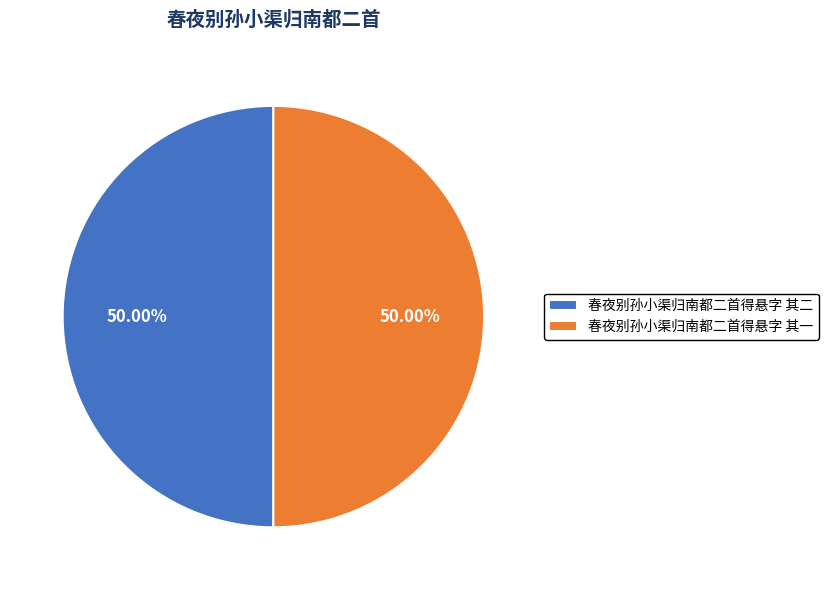

Combined, do 春夜别孙小渠归南都二首得悬字 其二 and 春夜别孙小渠归南都二首得悬字 其一 account for over 50%?

Yes